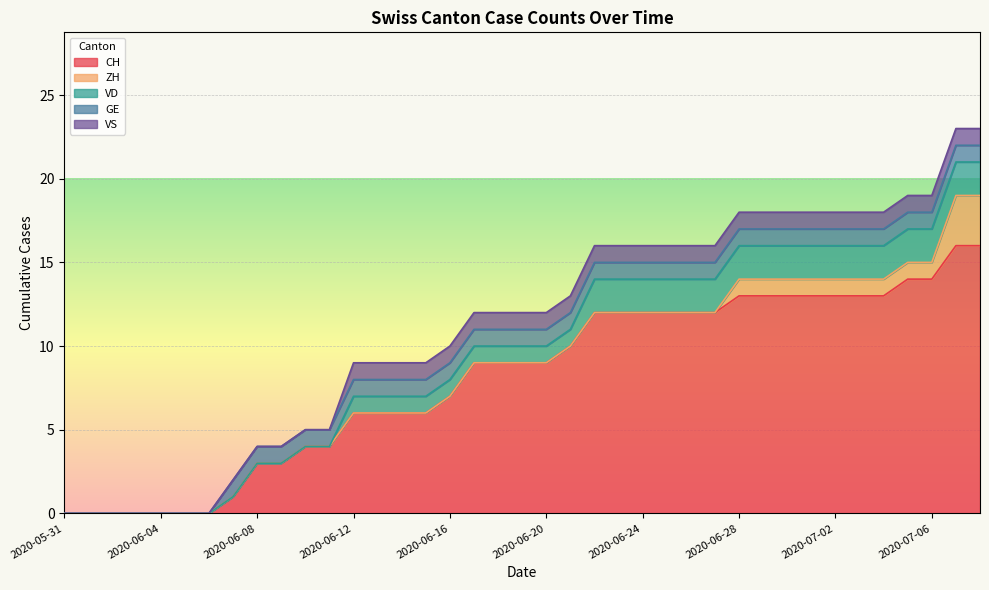

Where does the VD series first go above 1?

2020-06-22